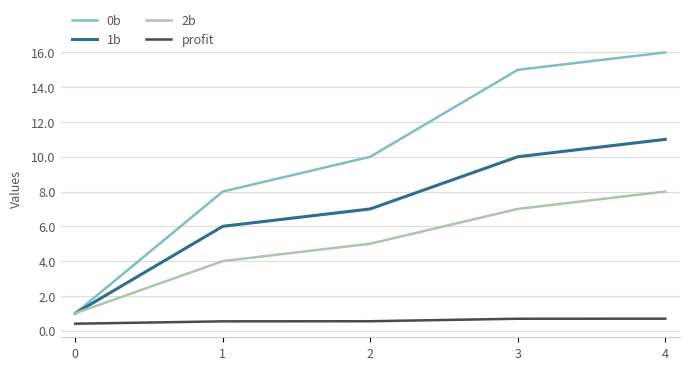

How many values in the 1b series are below 7?

2